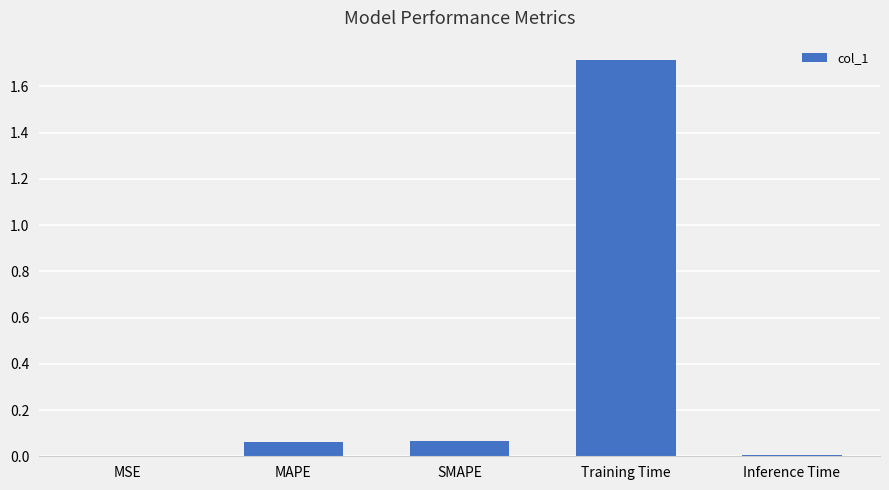

Between Training Time and SMAPE, which is larger?

Training Time